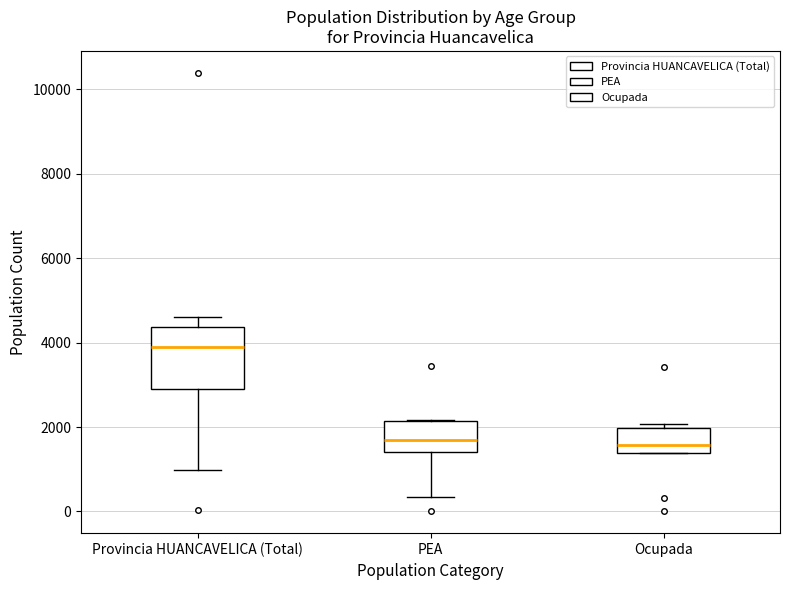

Reading left to right, transcribe this box plot: for each box, give where its median line is, the range the box spans, and where its two whiskers end, as read against the y-axis. The values are not printed on the chart, so give them approximately, as read against the axis.

Provincia HUANCAVELICA (Total): median 3800, box 2800 to 4400, whiskers 1000 to 4600
PEA: median 1600, box 1400 to 2200, whiskers 400 to 2200
Ocupada: median 1600, box 1400 to 2000, whiskers 1400 to 2000 (just above the box's upper edge)